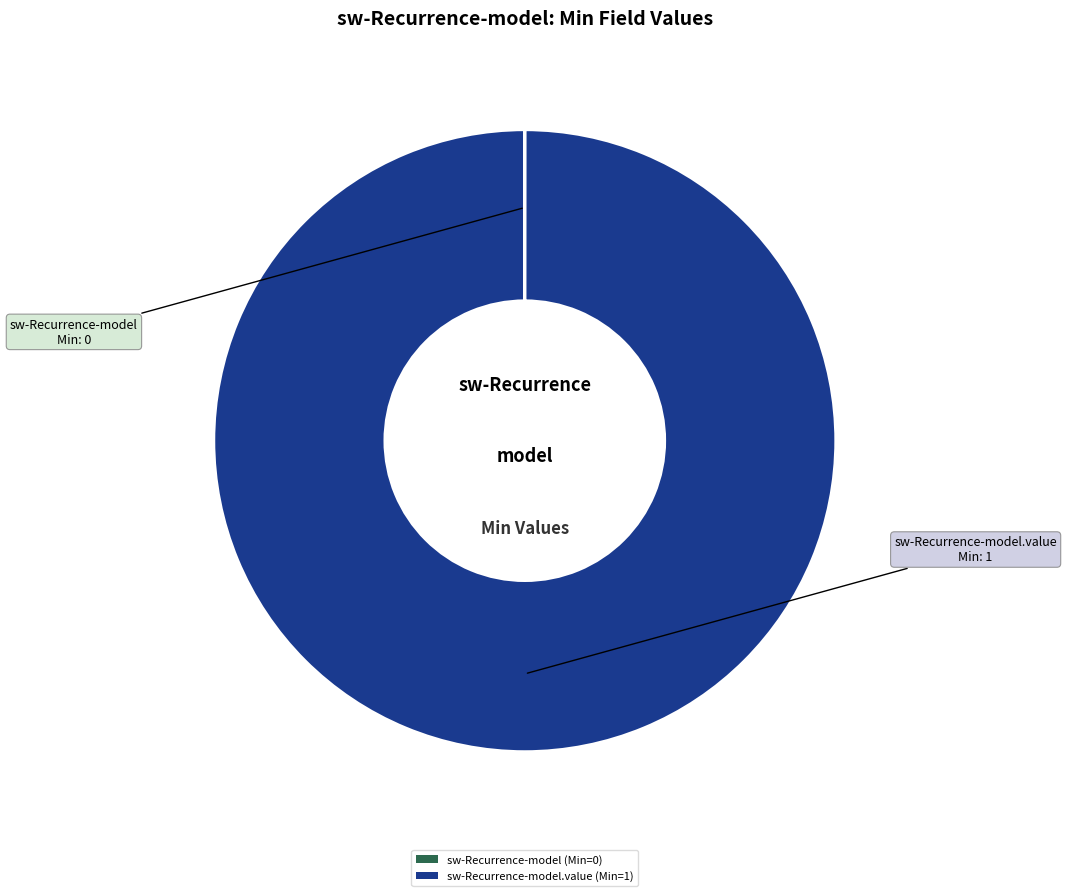

The sw-Recurrence-model.value (Min=1) slice represents 90% of the pie. True or false?

False